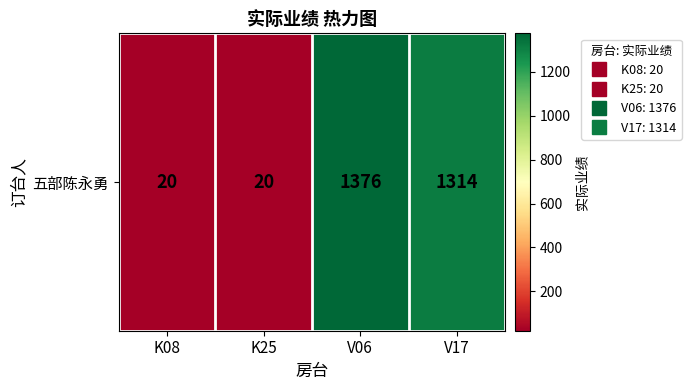

How many values exceed 1314?

1